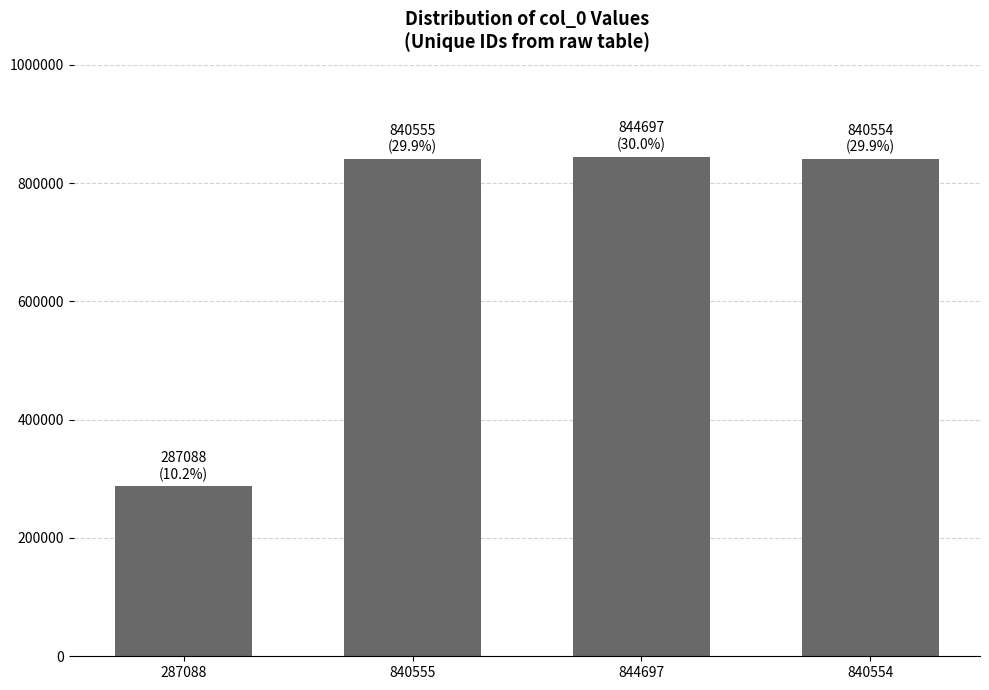

What value does the data have at 840554, to the nearest 10?

840550